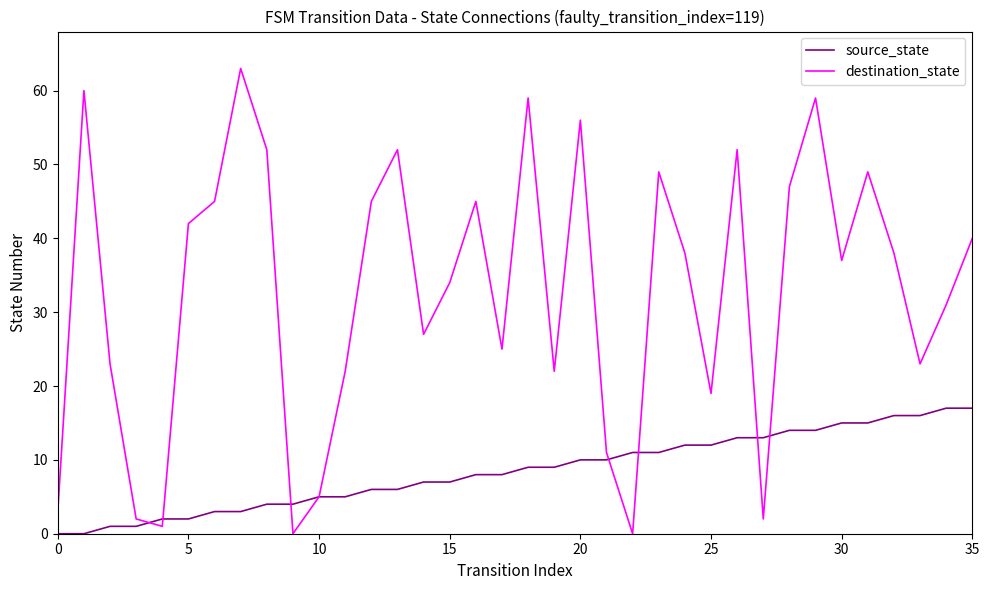

Reading left to right, list all the values displayed in this chart.

source_state: 0	0	1	1	2	2	3	3	4	4	5	5	6	6	7	7	8	8	9	9	10	10	11	11	12	12	13	13	14	14	15	15	16	16	17	17
destination_state: 3	60	23	2	1	42	45	63	52	0	5	22	45	52	27	34	45	25	59	22	56	11	0	49	38	19	52	2	47	59	37	49	38	23	31	40